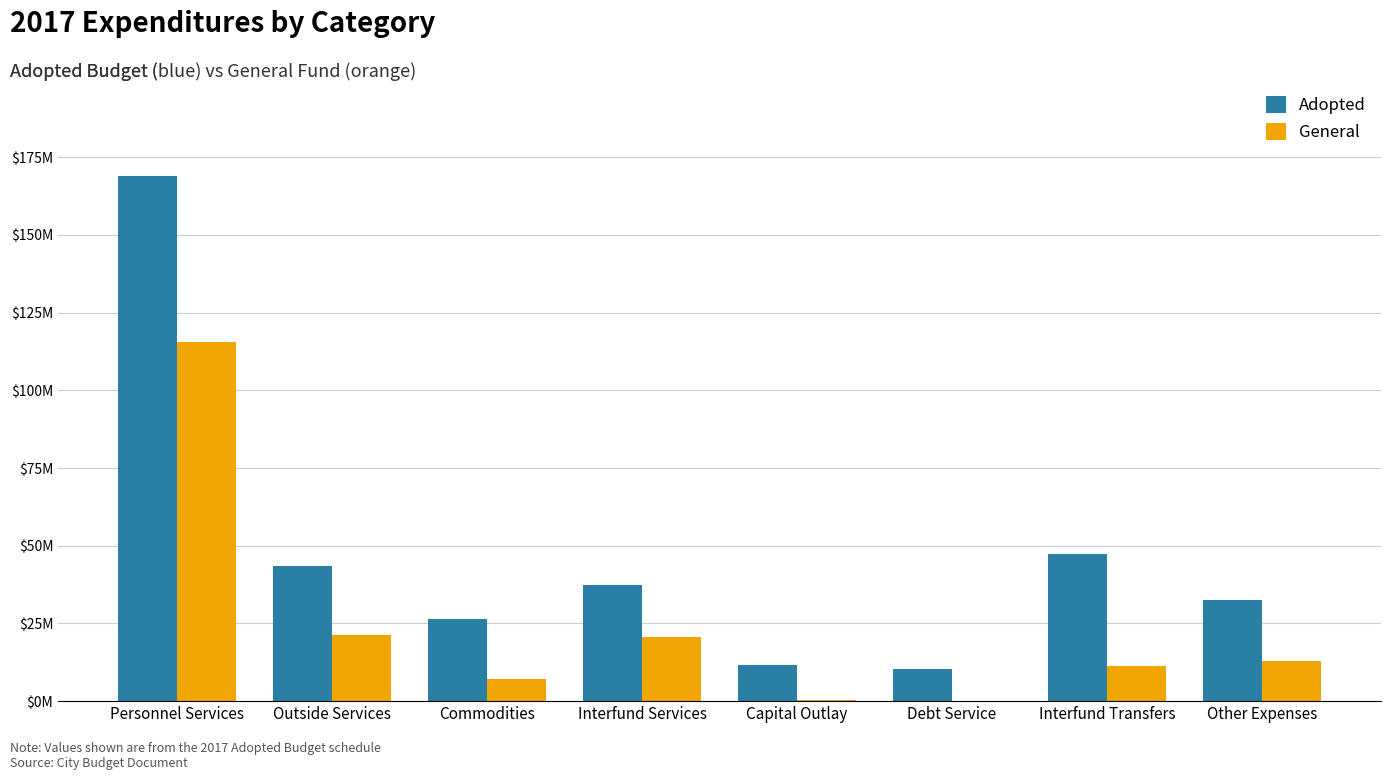

Between Other Expenses and Personnel Services, which is larger?

Personnel Services